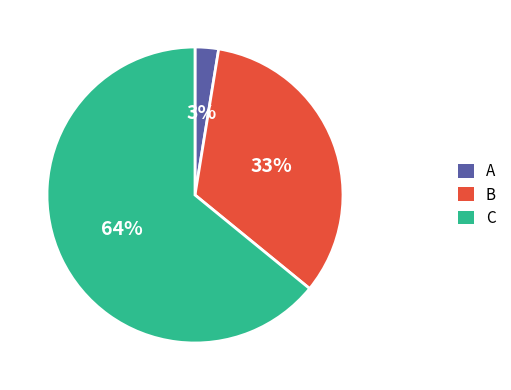

What percentage is the B slice, to the nearest percent?

33%